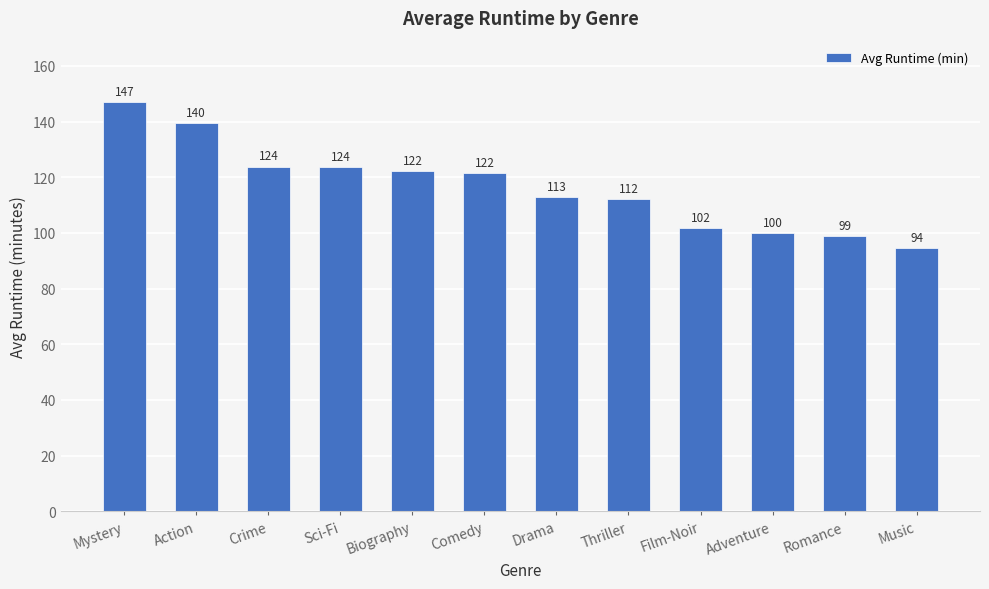

The value at Romance is 33.7. True or false?

False